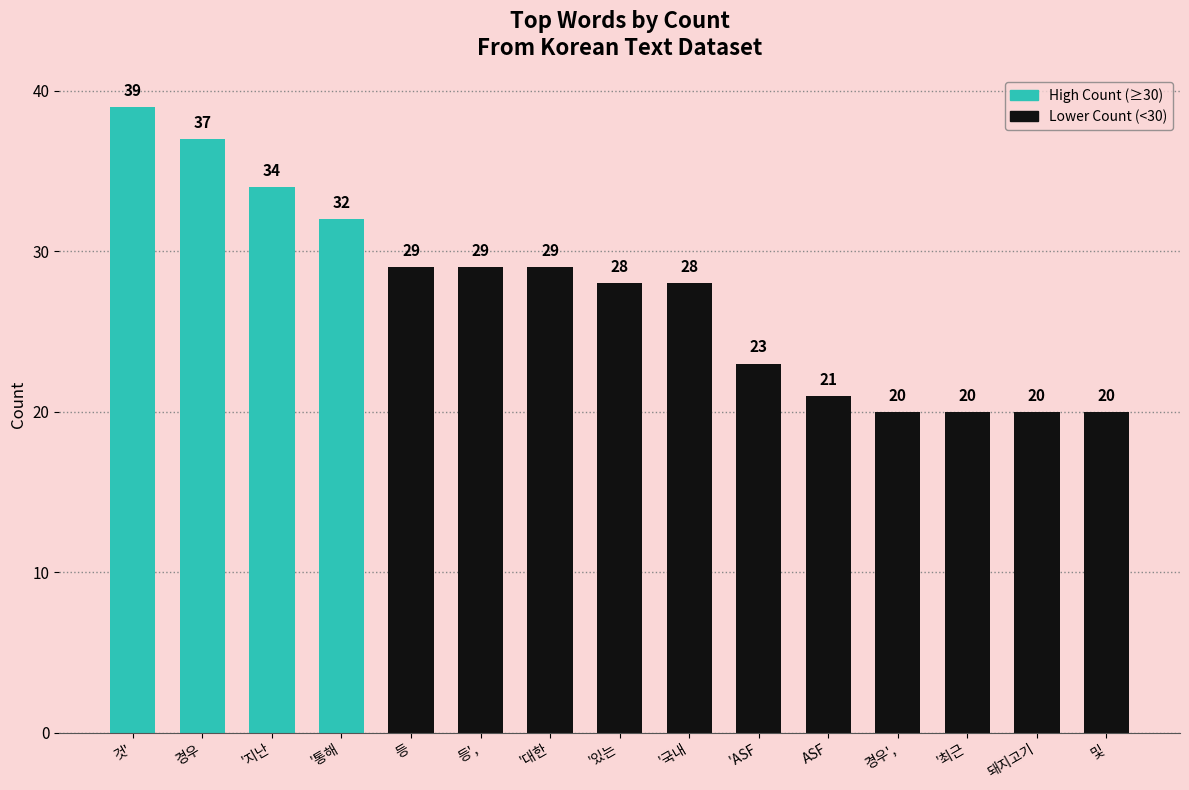

Reading right to left, what are all the values shown in this chart?

및=20	돼지고기=20	'최근=20	경우',=20	ASF=21	'ASF=23	'국내=28	'있는=28	'대한=29	등',=29	등=29	'통해=32	'지난=34	경우=37	것'=39